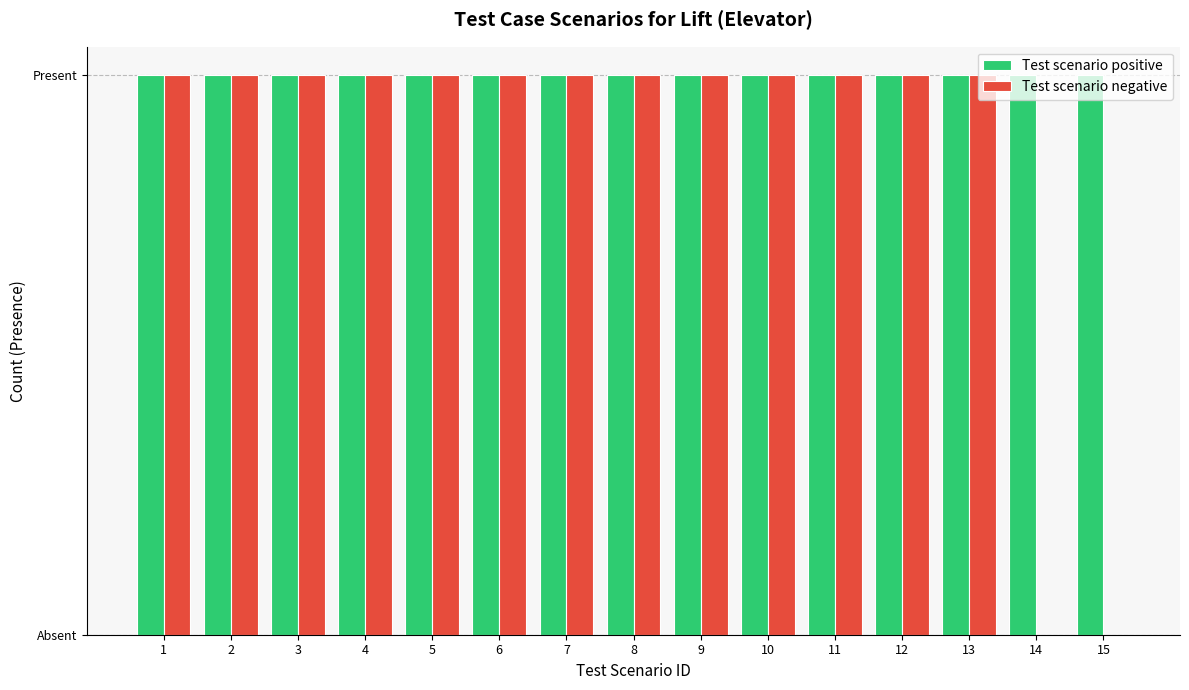

What is the average value of the Test scenario positive series?

1